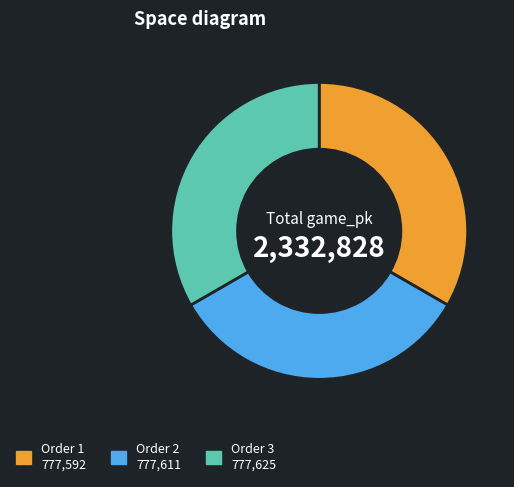

Is there any slice that represents more than half of the pie?

No